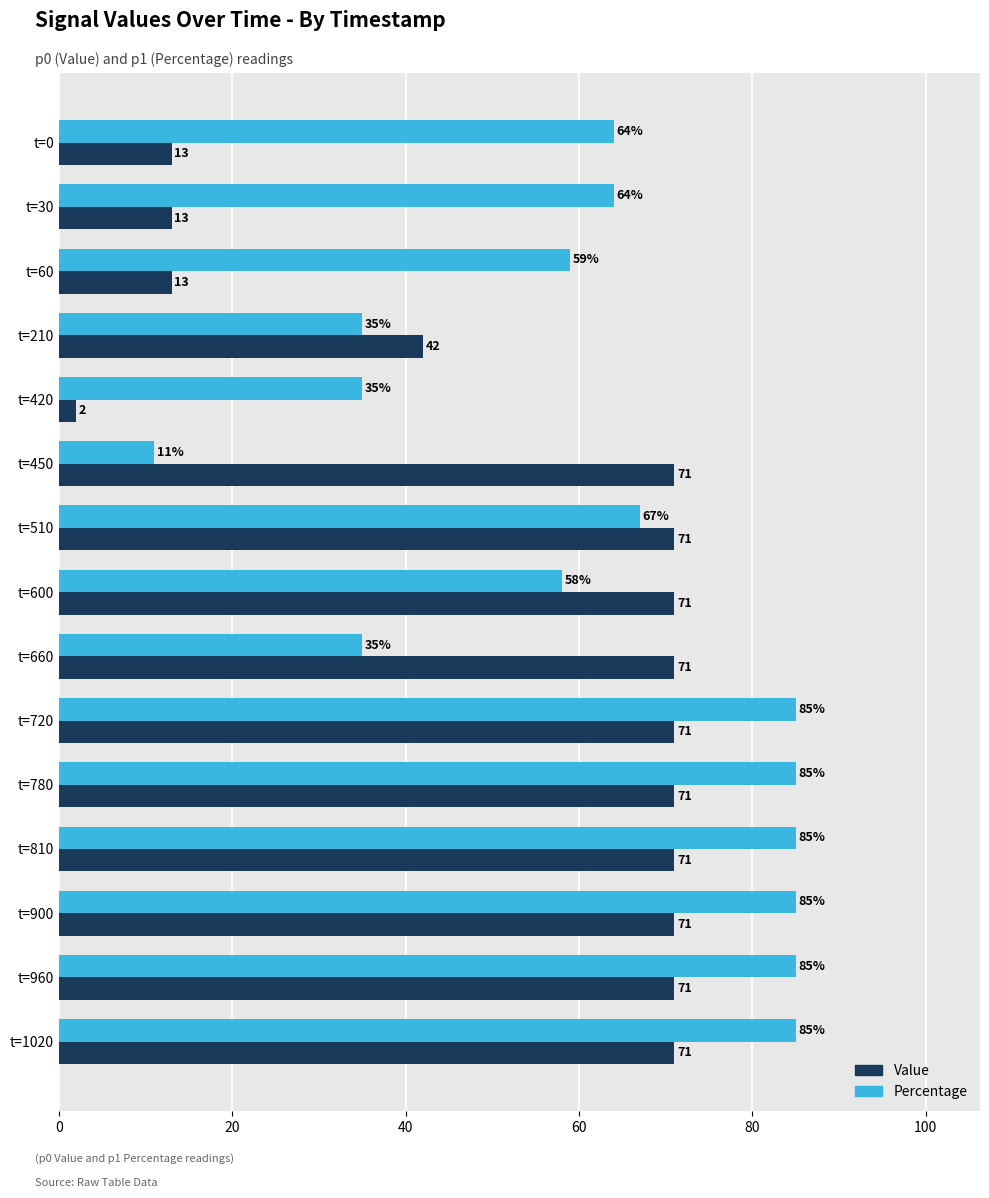

What are all the series names shown in the legend?

Value, Percentage